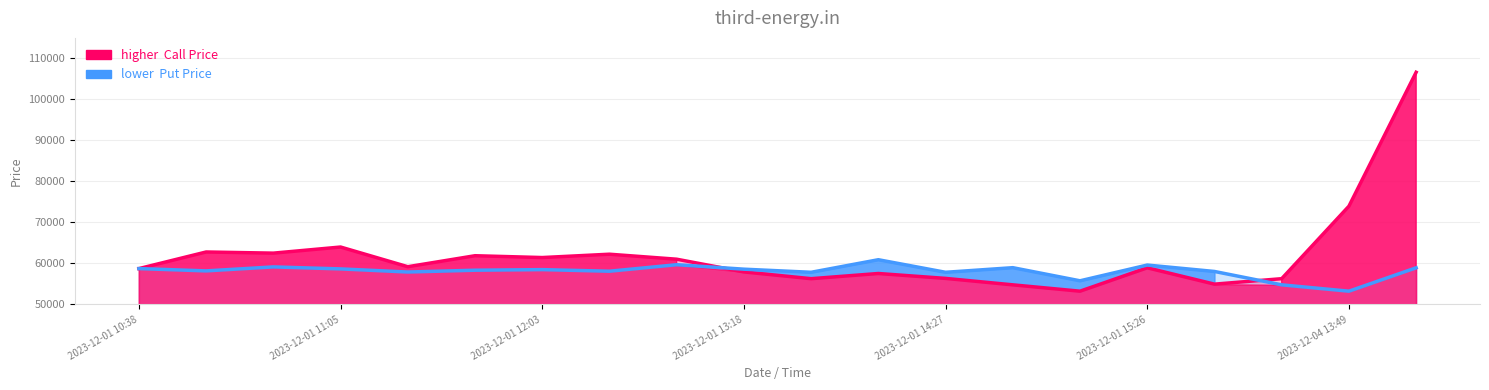

Which series changed the most between 2023-12-01 14:27 and 16?

Call Price